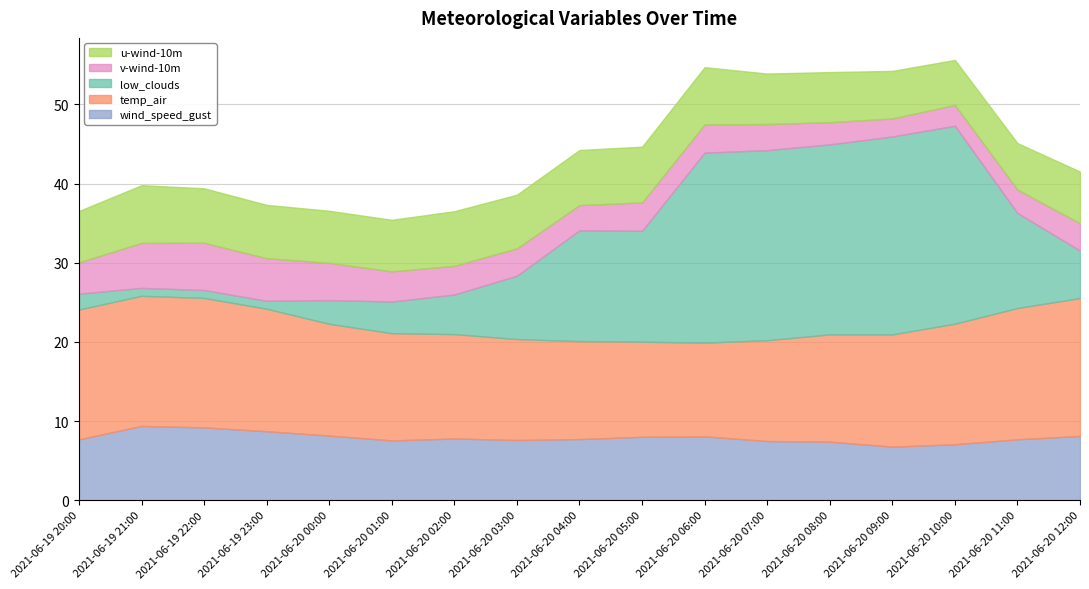

What is the value of the u-wind-10m point at the 10th from the left?

7.0